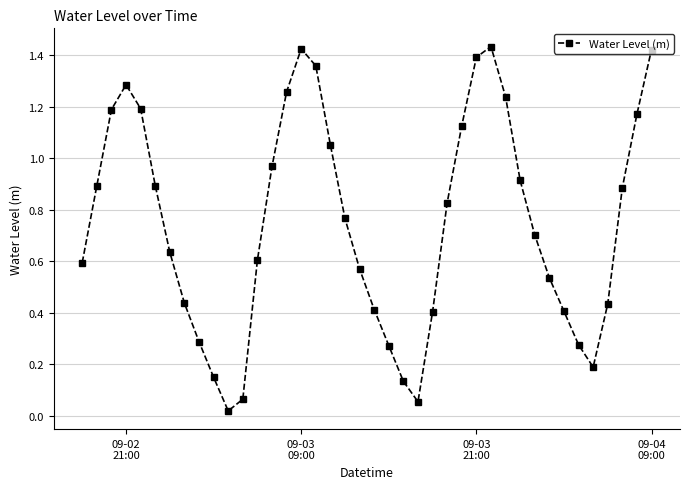

How many points are higher than both their immediate neighbors (excluding endpoints)?

3